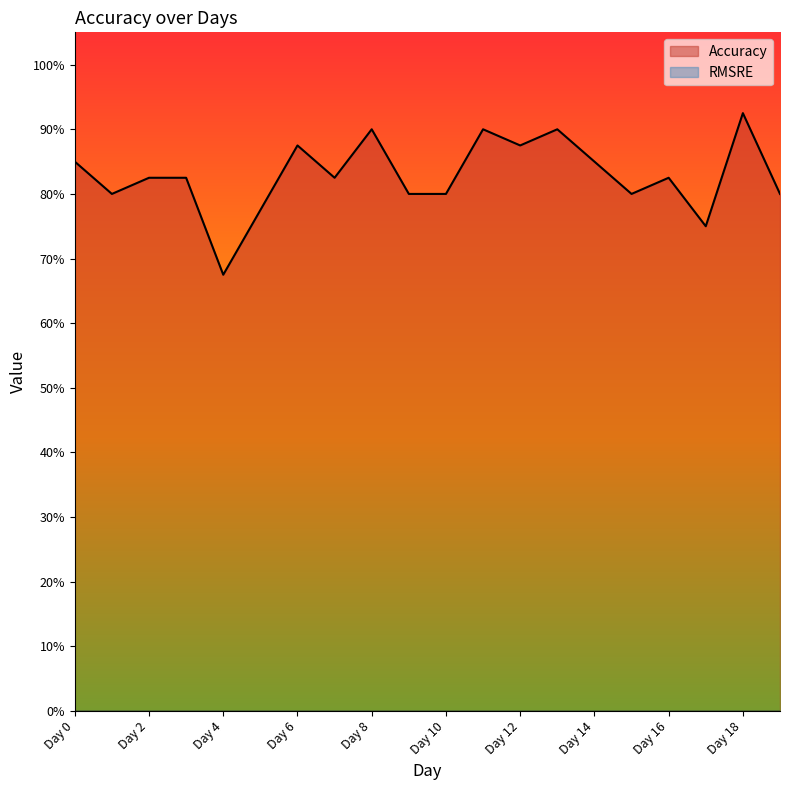

Where is the first local minimum?

Day 1